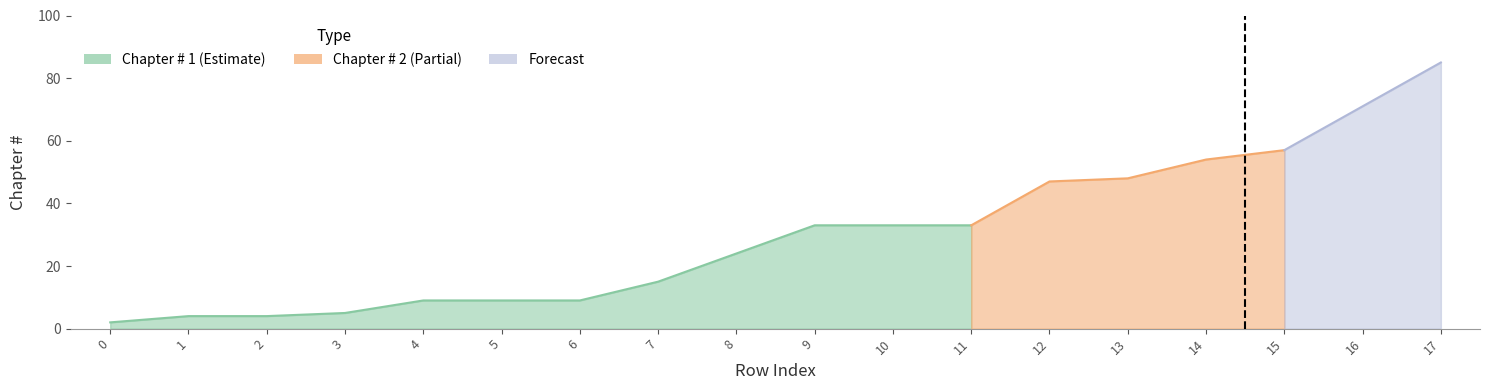

At how many categories does at least one series exceed 52?

4